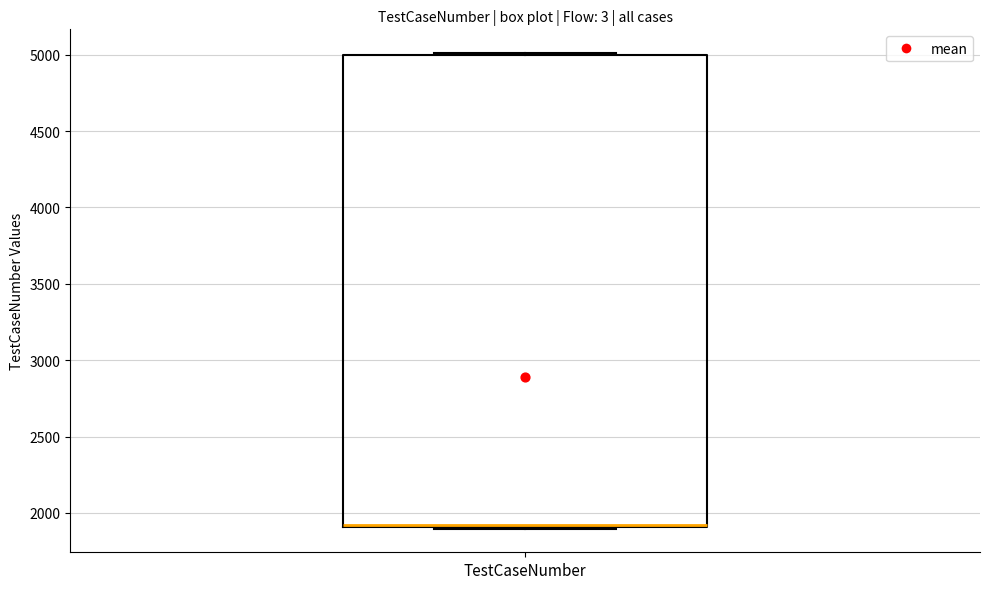

Read this box plot against the y-axis: the position of the median line, the range covered by the box, and the ends of both whiskers. The values are not printed on the chart, so give them approximately, as read against the axis.

median 1900 (drawn on the box's lower edge), box 1900 to 5000, whiskers 1900 to 5000